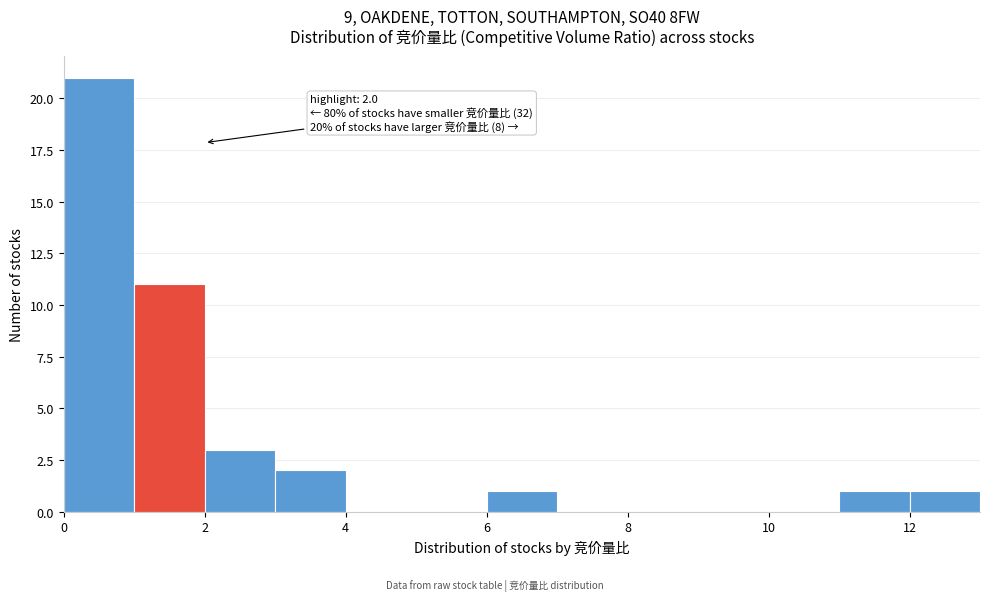

Which range on the x-axis has the tallest bar?

0 to 1